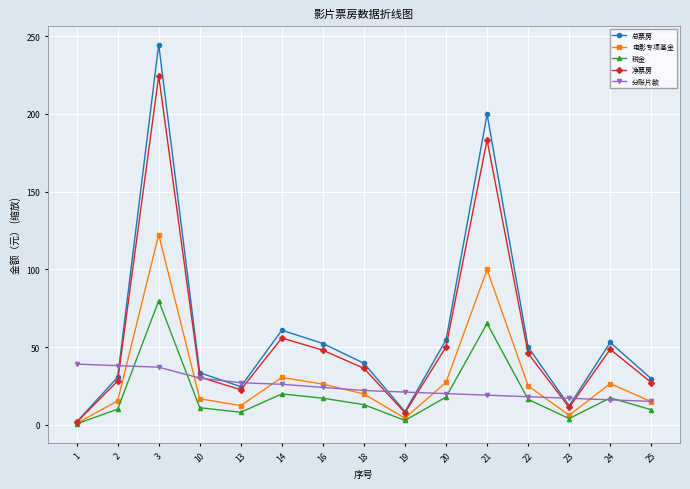

List the series in order of their peak value, highest first.

总票房, 净票房, 电影专项基金, 税金, 分账片款